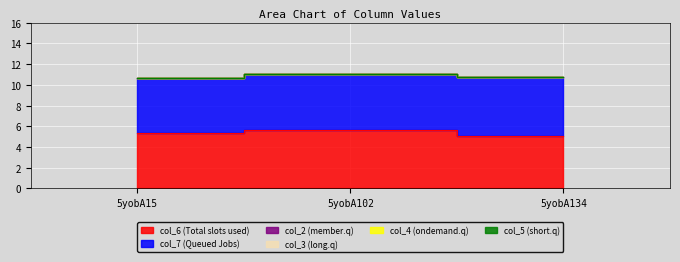

How many lines are shown in the chart?

6